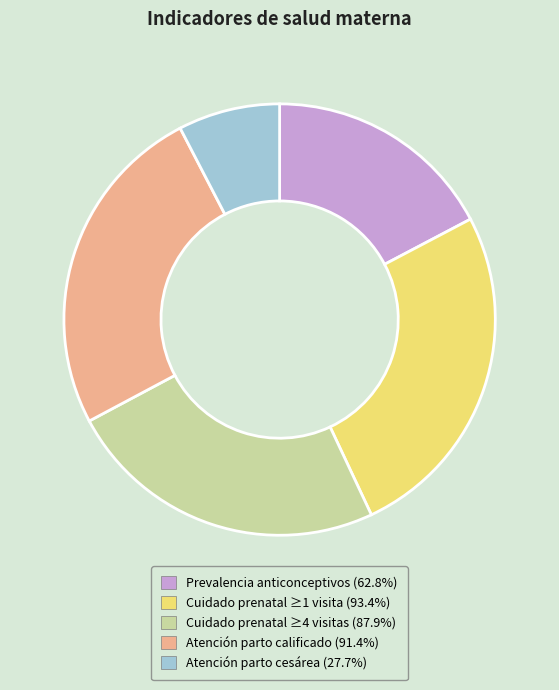

Is there a majority slice in this chart?

No